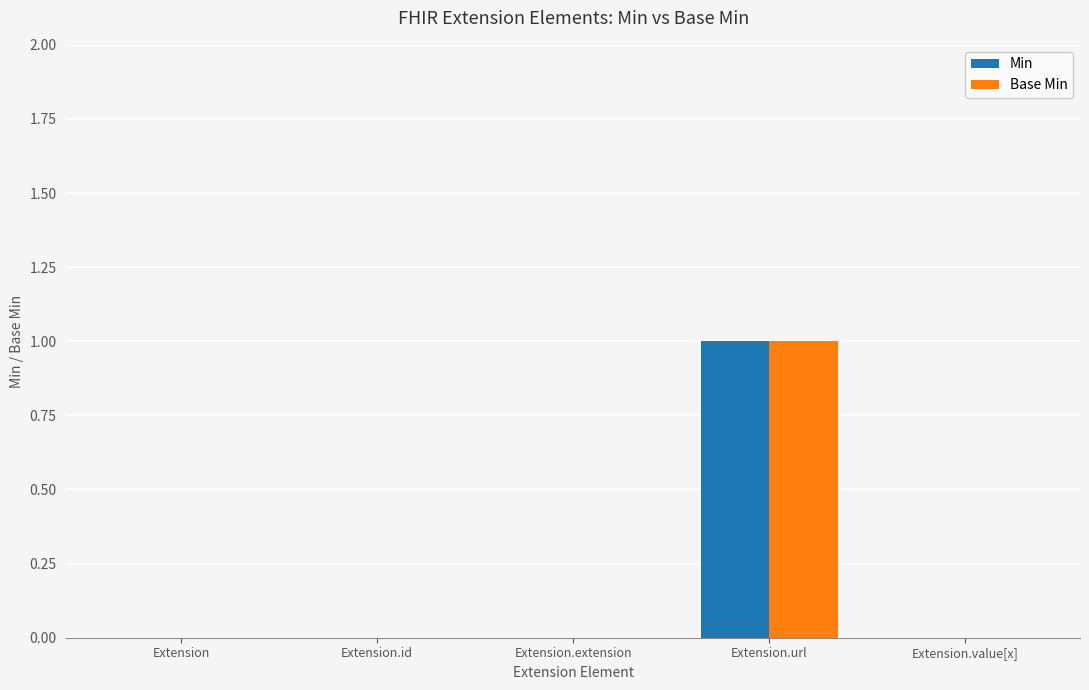

True or false: Min has a value of 2 at Extension.url.

False